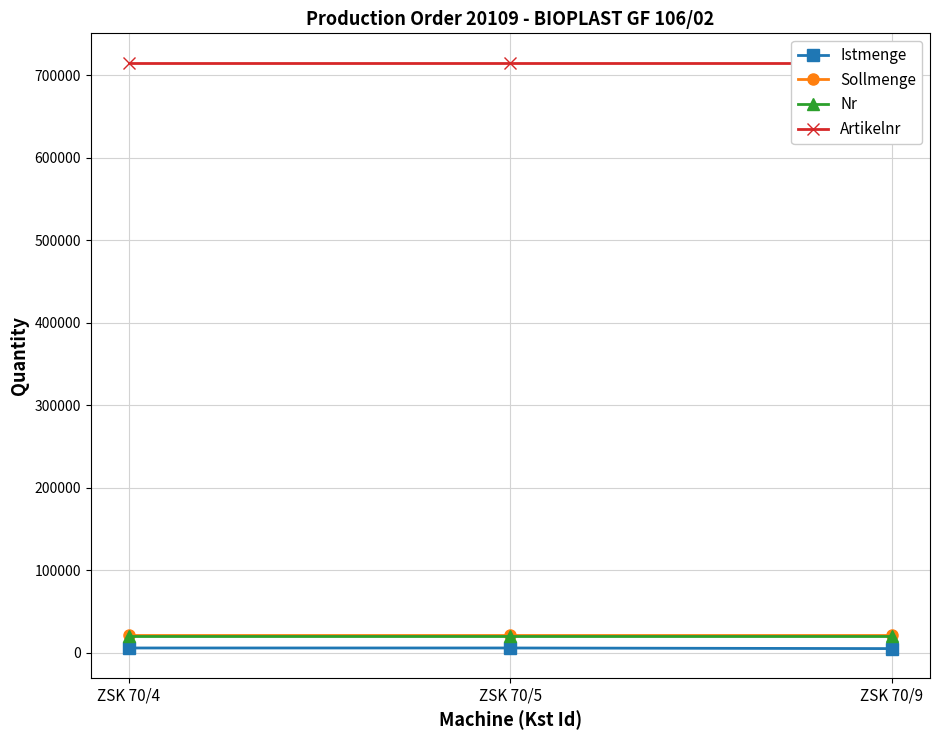

Which series has the largest range (max minus min)?

Istmenge